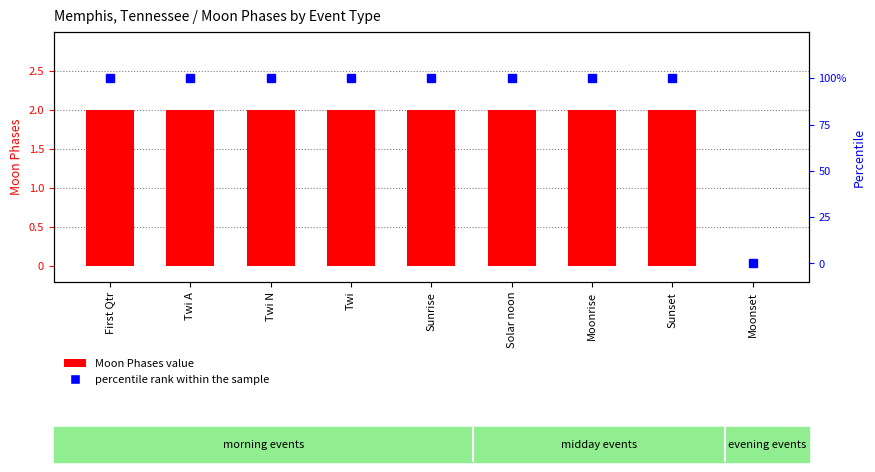

How many series are shown in this chart?

2